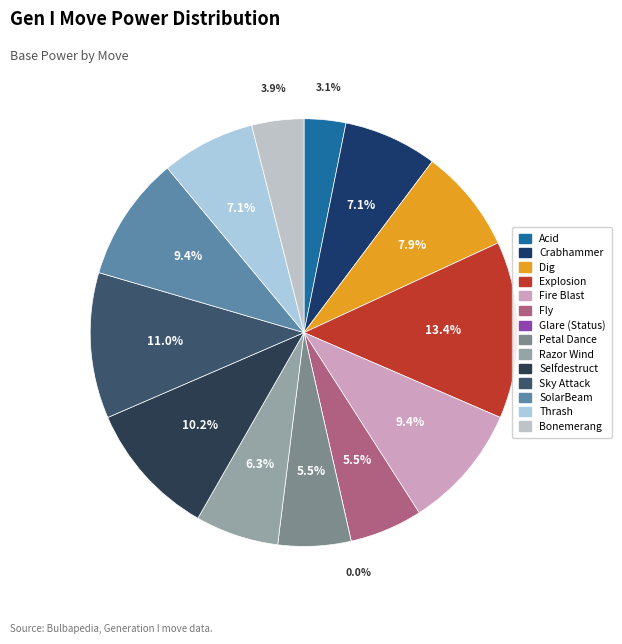

Which category has the smallest portion of the pie?

Glare (Status)